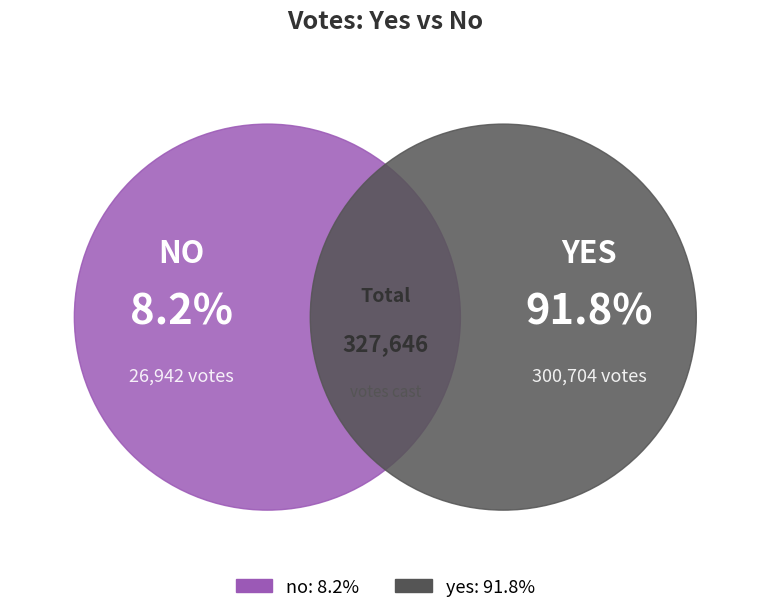

True or false: no accounts for 14% of the total.

False